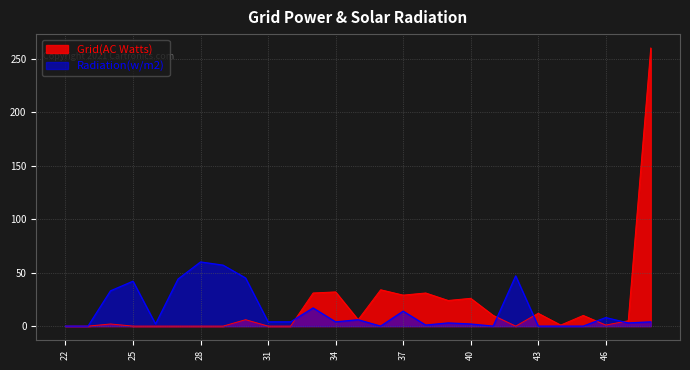

What is the spread (max minus min) of values at 41?

10